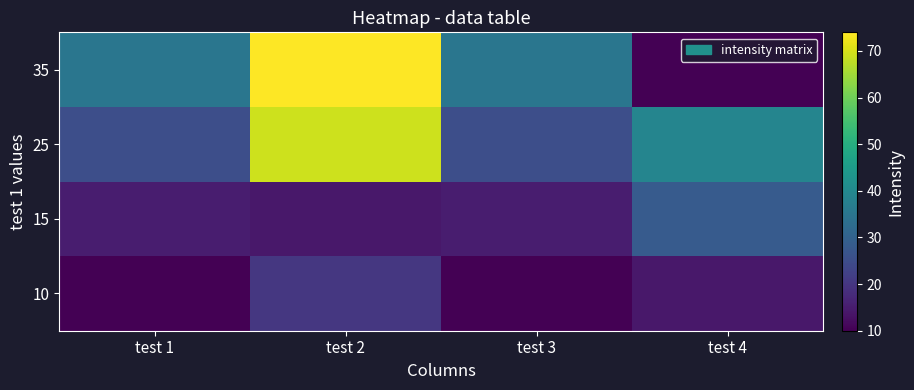

Which series has the largest total across all categories?

25